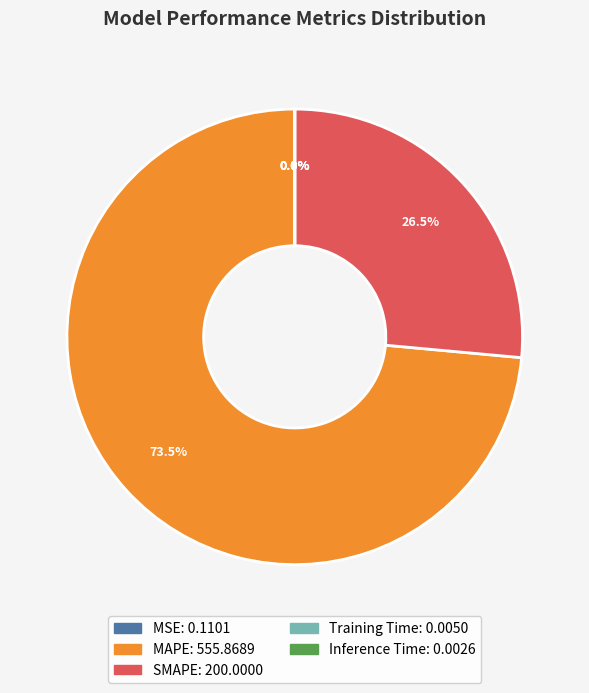

What is the largest slice in the pie chart?

MAPE